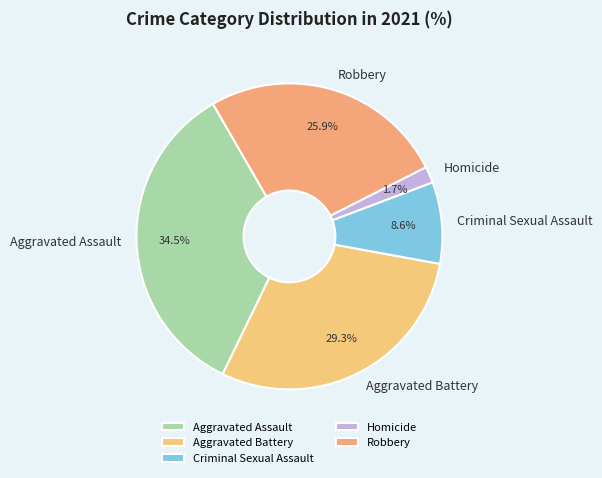

Rank the categories by value from lowest to highest.

Homicide, Criminal Sexual Assault, Robbery, Aggravated Battery, Aggravated Assault